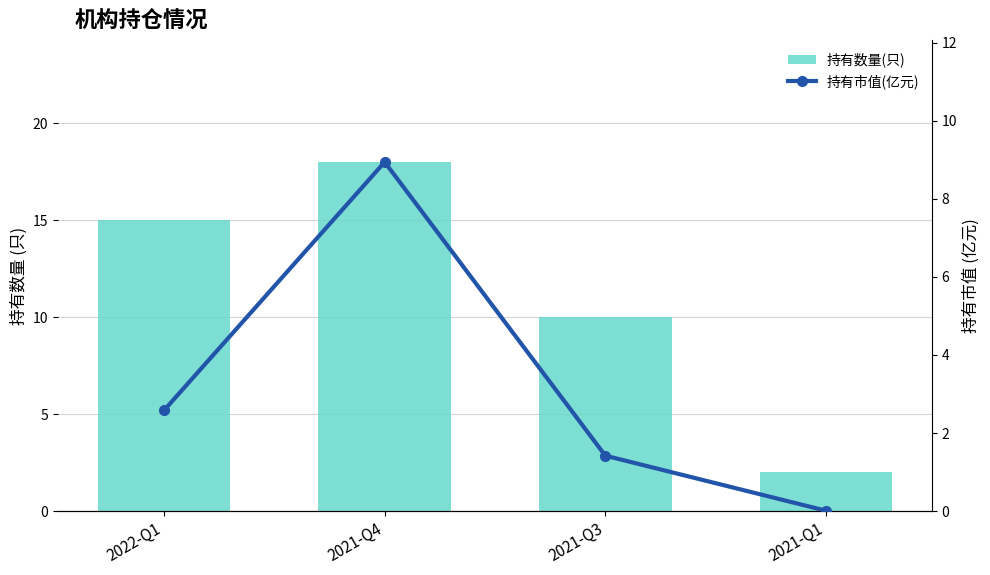

What is the total value across all series at 2021-Q3?

11.4